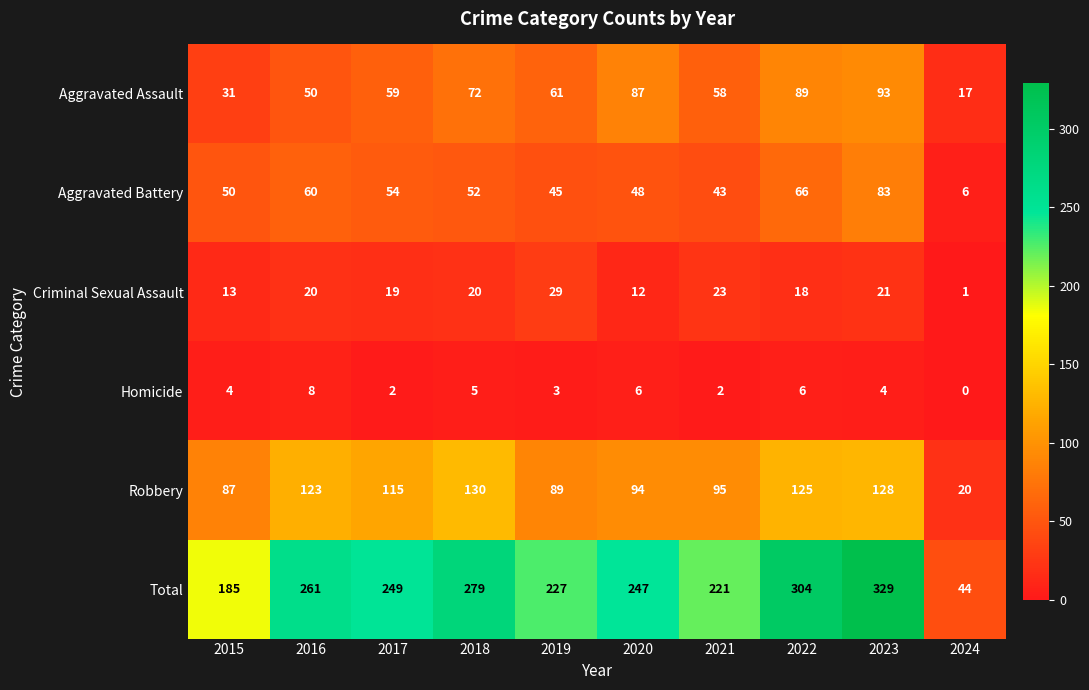

Which series has the largest range (max minus min)?

Total